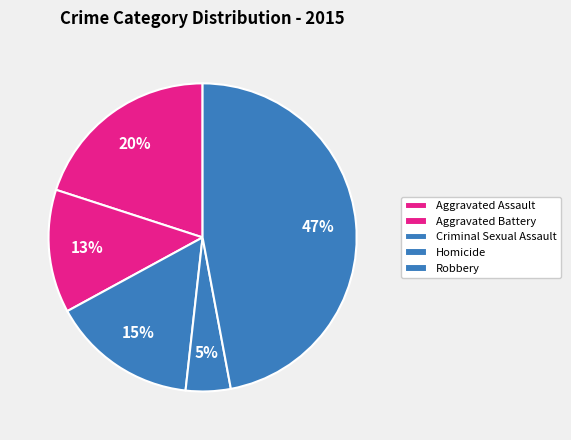

What is the total percentage of Robbery and Aggravated Assault?

67.1%